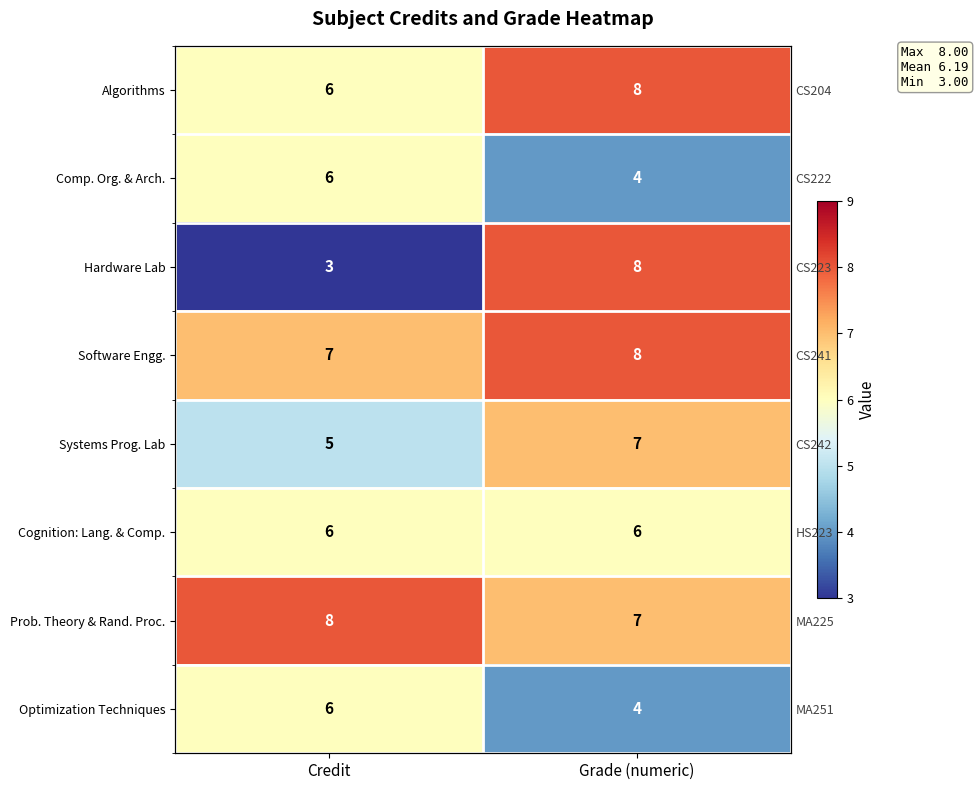

The value of Cognition: Lang. & Comp. at Credit is 6. True or false?

True